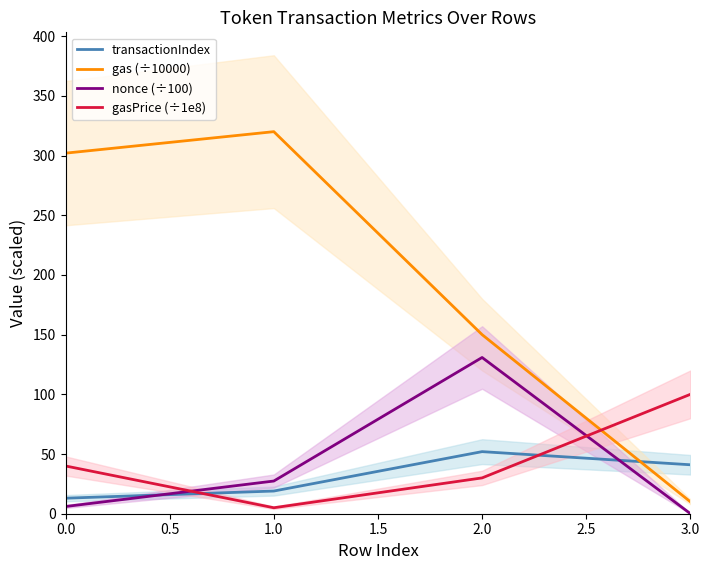

Is the value of gasPrice (÷1e8) at 2.0 greater than the value of nonce (÷100) at 3.0?

Yes